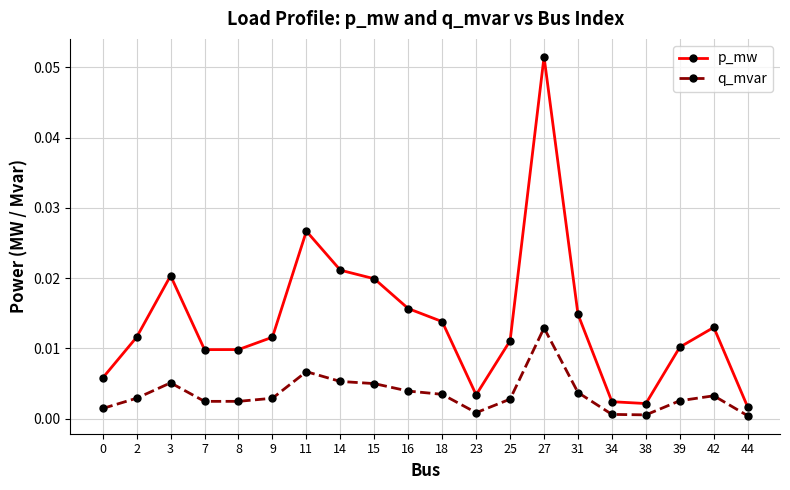

What are all the series names shown in the legend?

p_mw, q_mvar